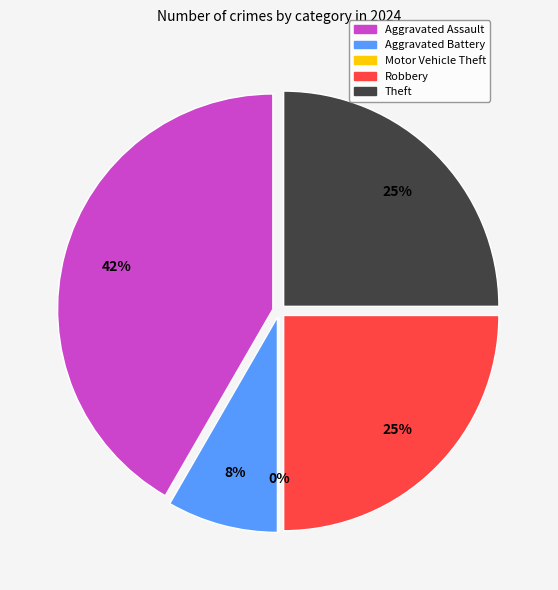

To the nearest percent, what is the difference between the Motor Vehicle Theft and Aggravated Battery slice percentages?

8%